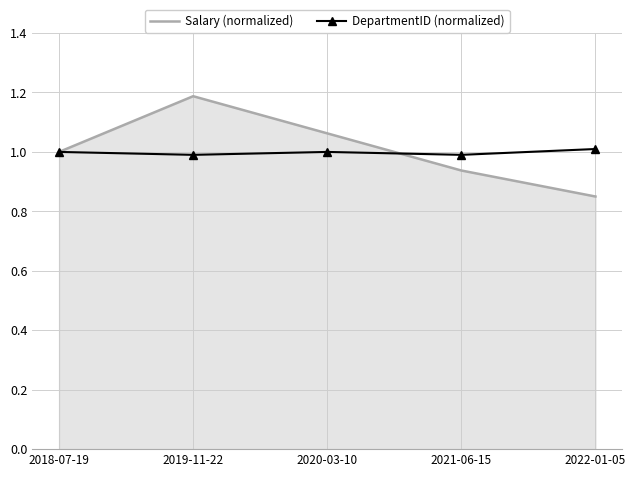

What position from the left is 2020-03-10?

3